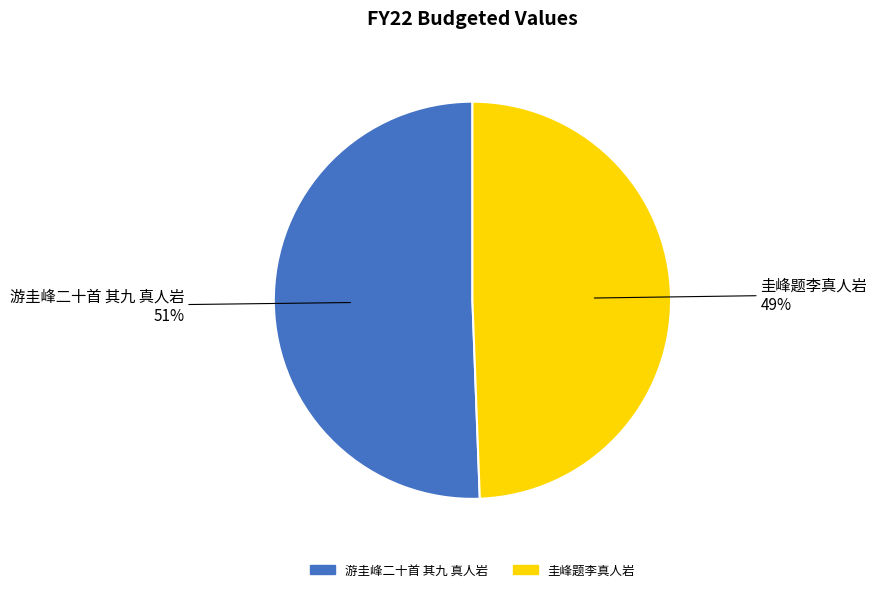

Rank the categories by value from highest to lowest.

游圭峰二十首 其九 真人岩, 圭峰题李真人岩